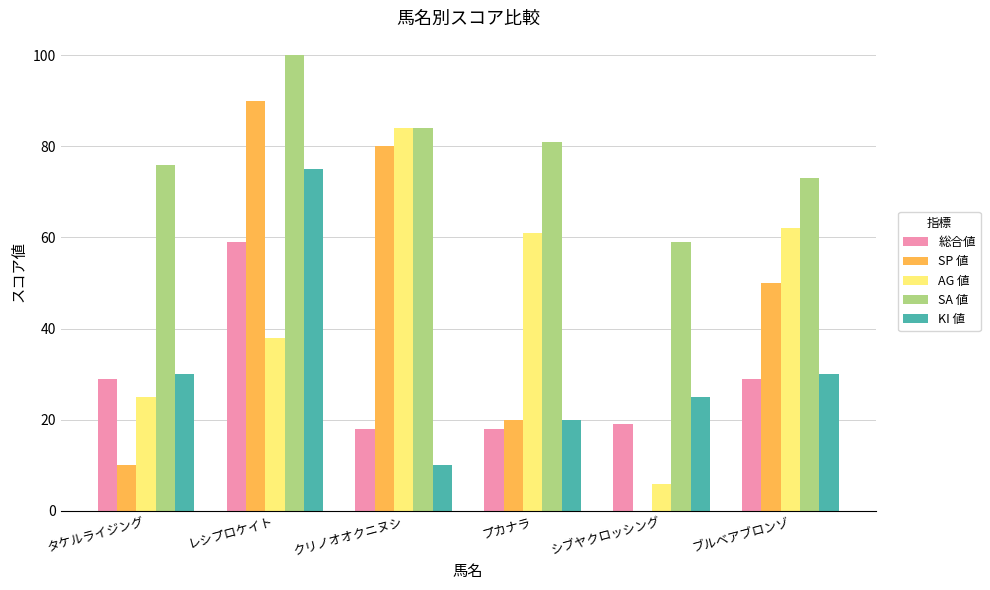

Which series has the largest range (max minus min)?

SP 値